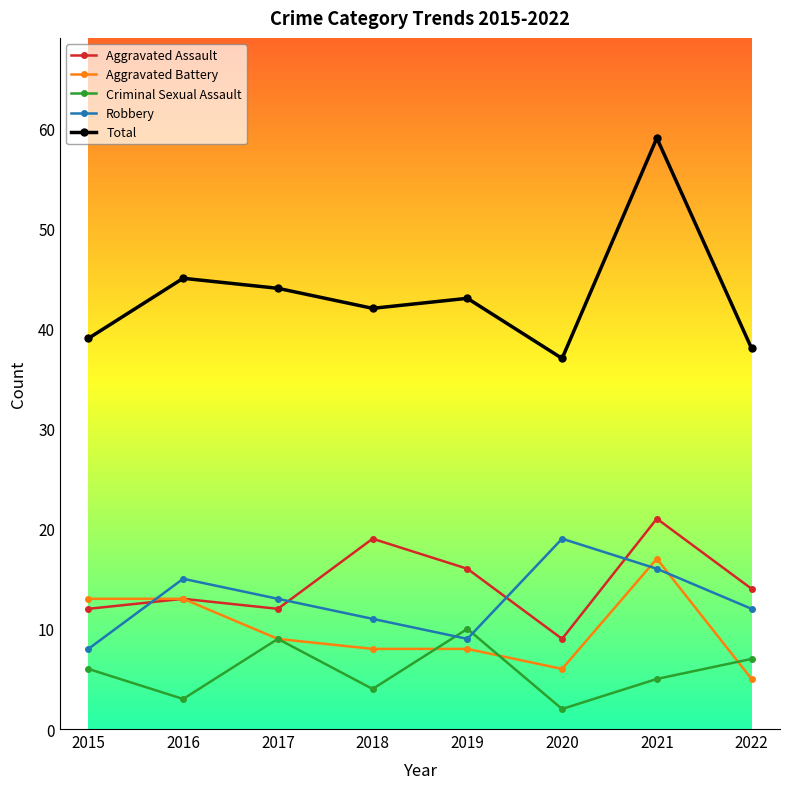

Which series has the largest total across all categories?

Total